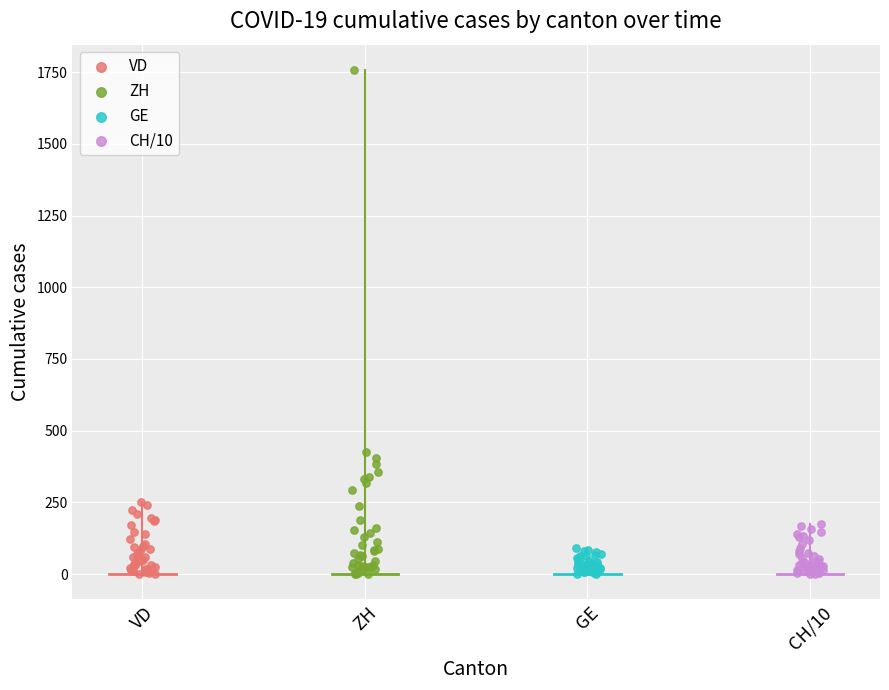

Which series reaches the maximum Y coordinate?

ZH